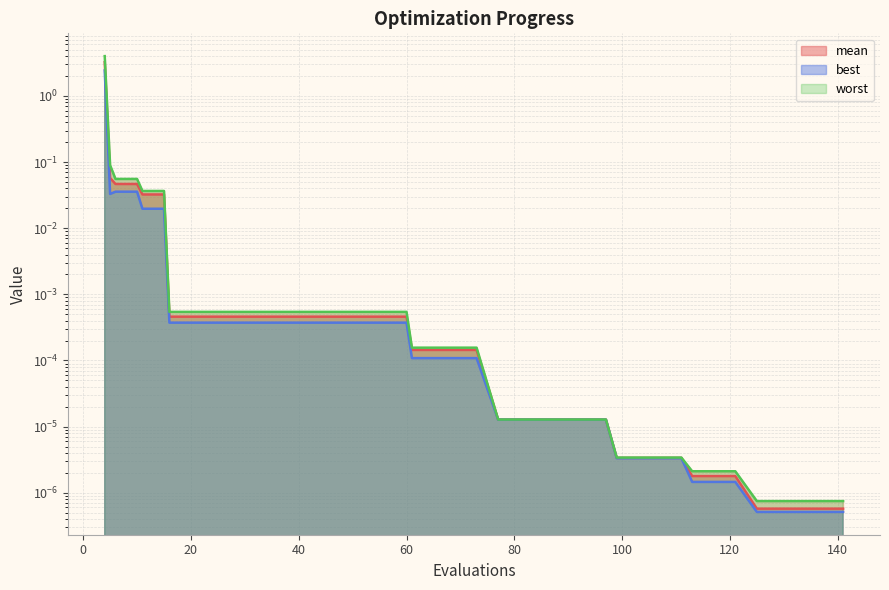

The value of best at 16 is 0.0. True or false?

True